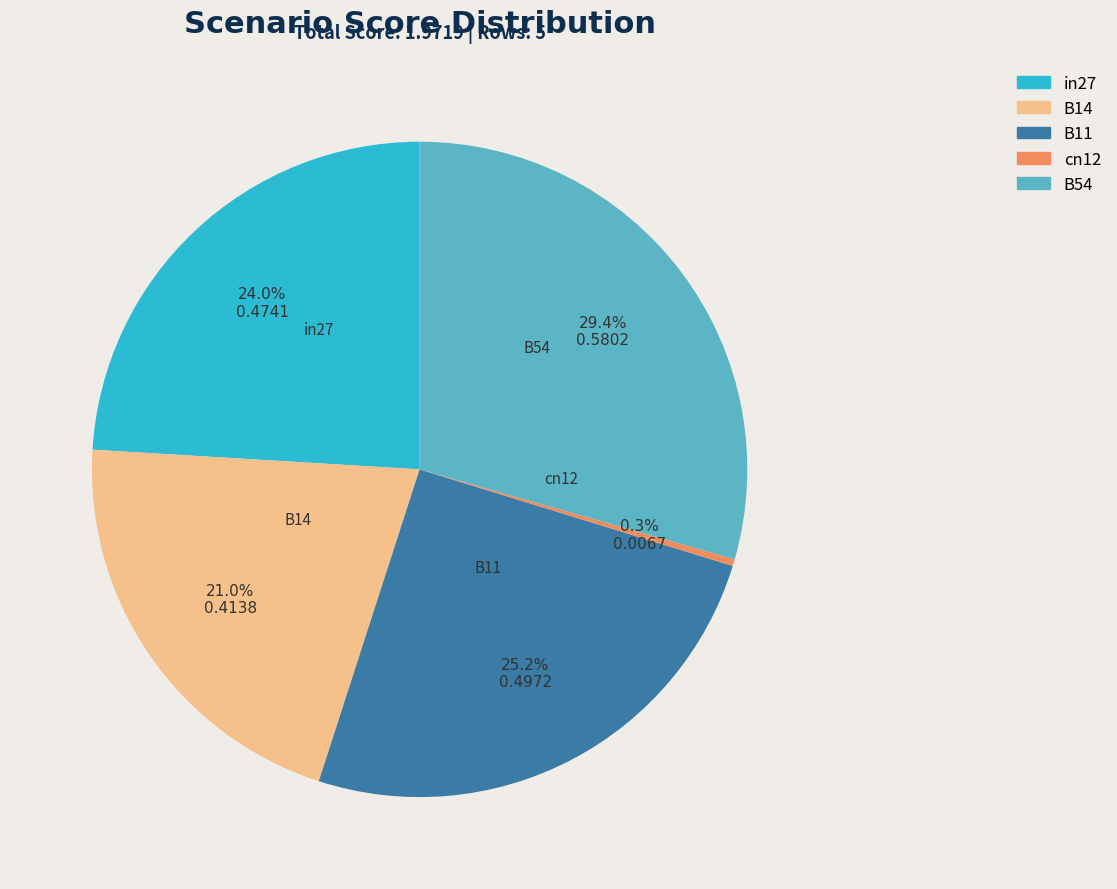

What is the largest slice in the pie chart?

B54